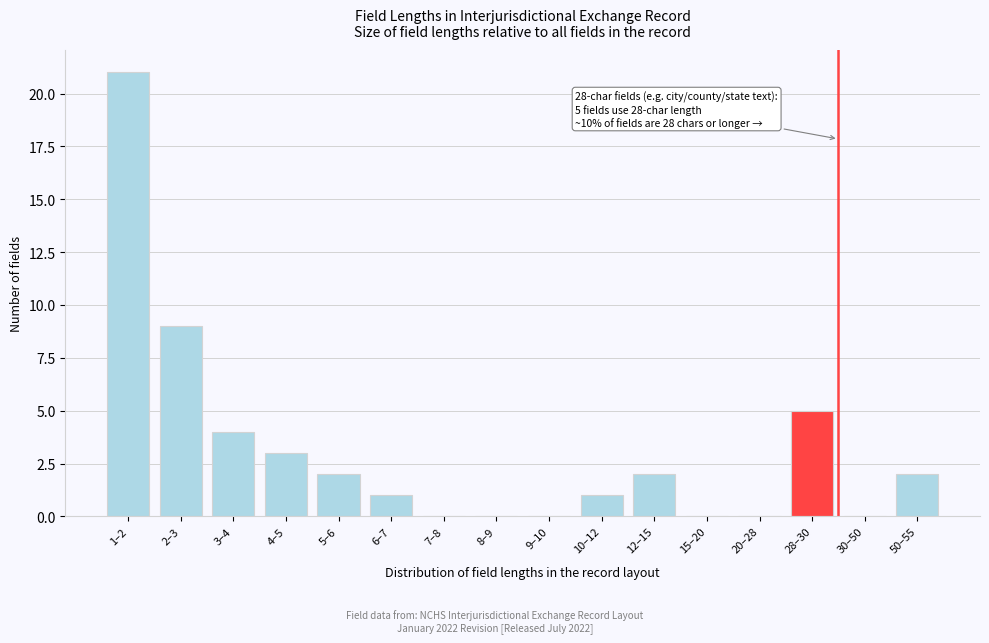

Reading left to right, extract all data points from this chart.

1–2=21	2–3=9	3–4=4	4–5=3	5–6=2	6–7=1	7–8=0	8–9=0	9–10=0	10–12=1	12–15=2	15–20=0	20–28=0	28–30=5	30–50=0	50–55=2